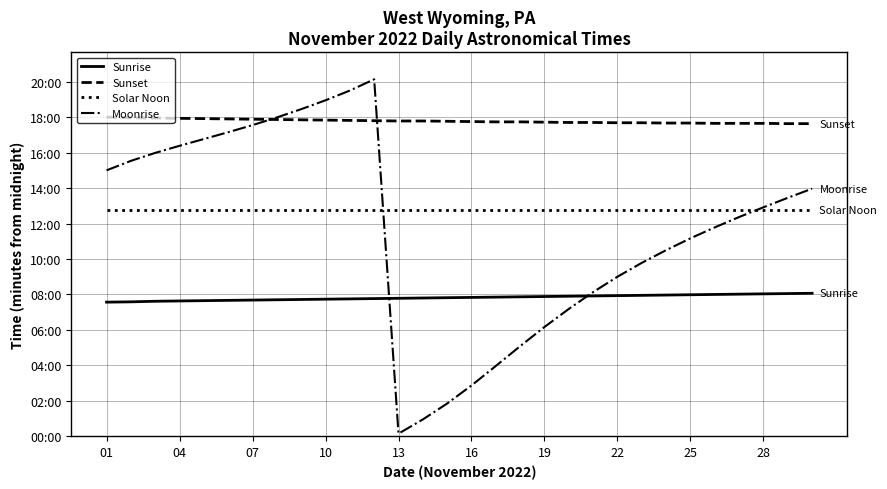

What are all the series names shown in the legend?

Sunrise, Sunset, Solar Noon, Moonrise